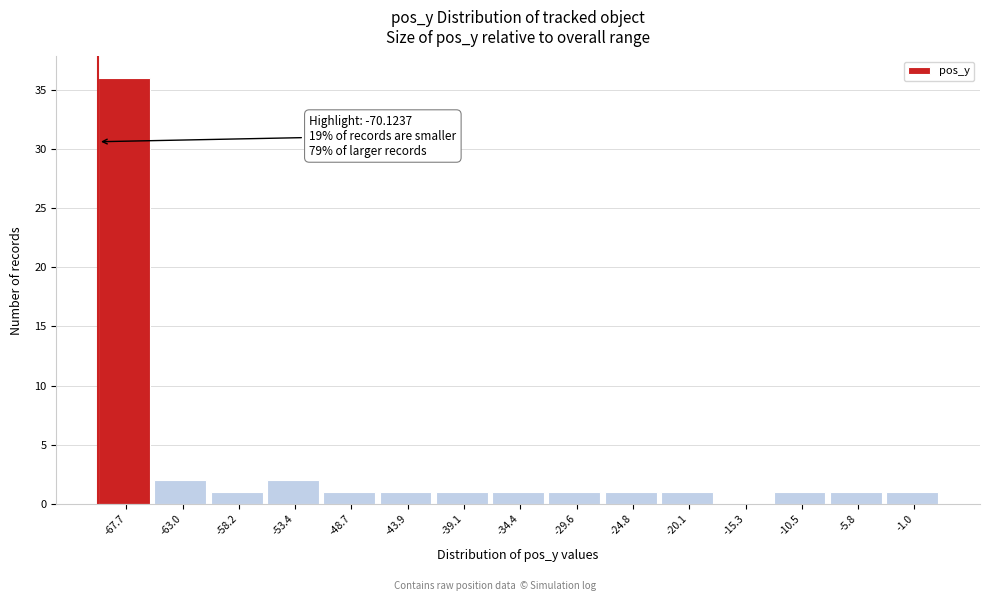

Over which range of the x-axis is the bar tallest?

-70.0 to -65.5